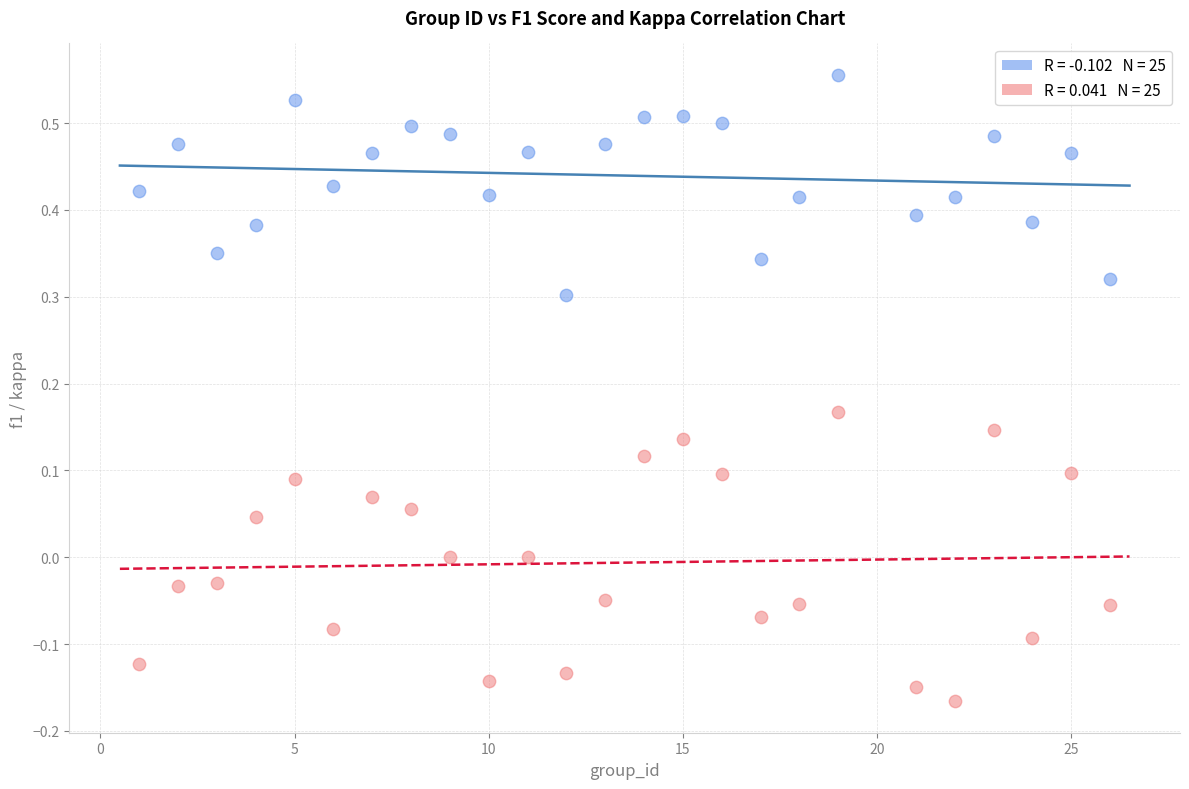

Across all data points, what is the range of X values (max minus min)?

25.0